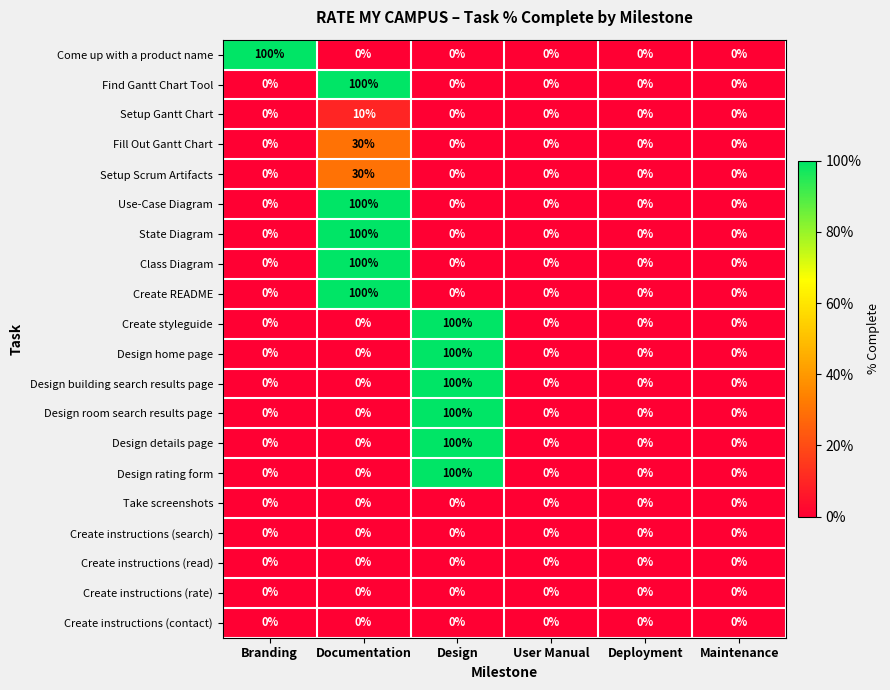

What is the difference between the maximum and minimum values in the Design room search results page series?

100